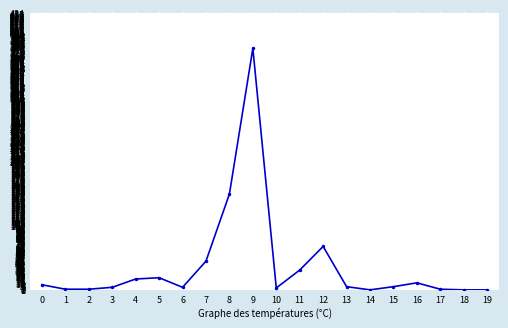

What is the difference between the maximum and minimum values?

378